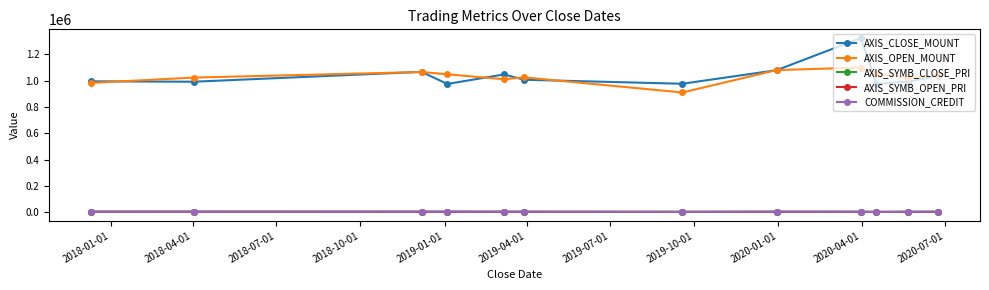

True or false: AXIS_SYMB_OPEN_PRI has more than 0 points higher than both neighbors.

True